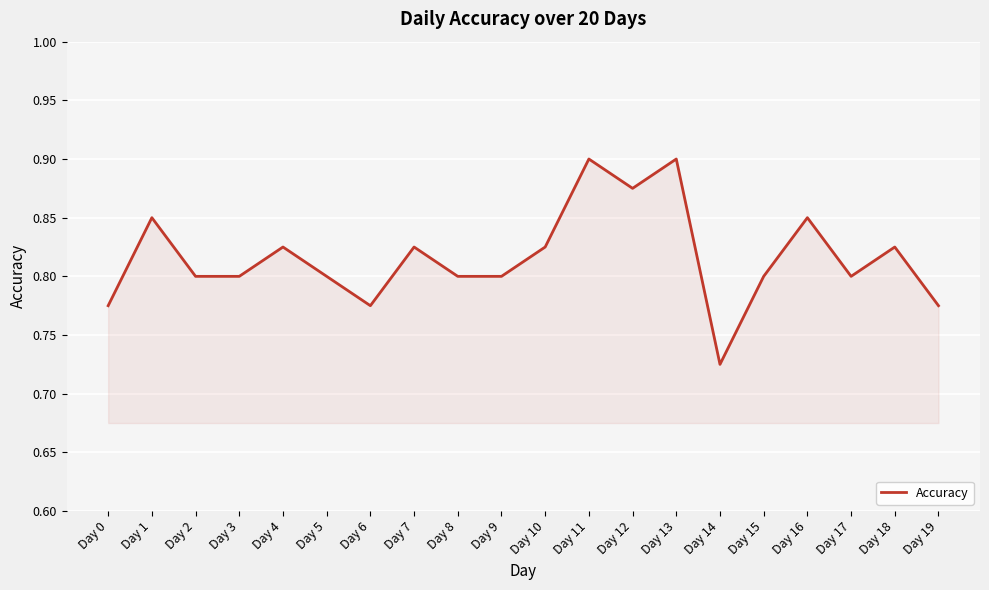

Where is the data nearest to the value 0?

Day 14